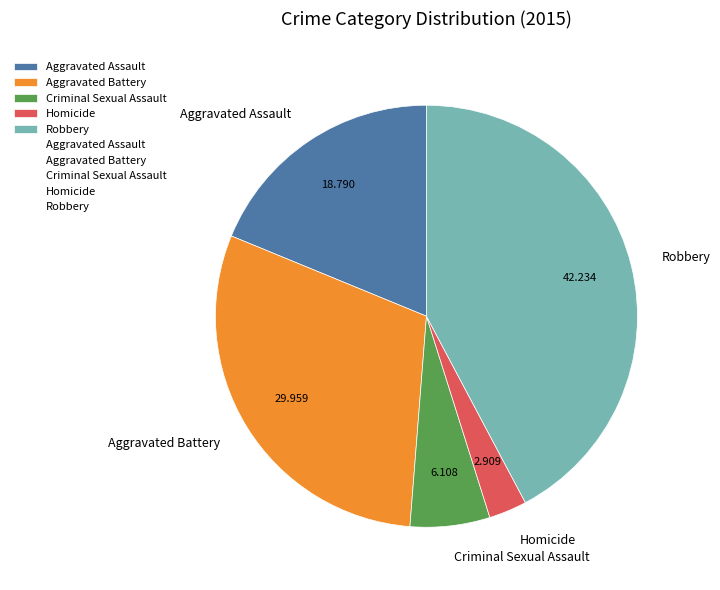

Combined, do Aggravated Battery and Aggravated Assault account for over 50%?

No